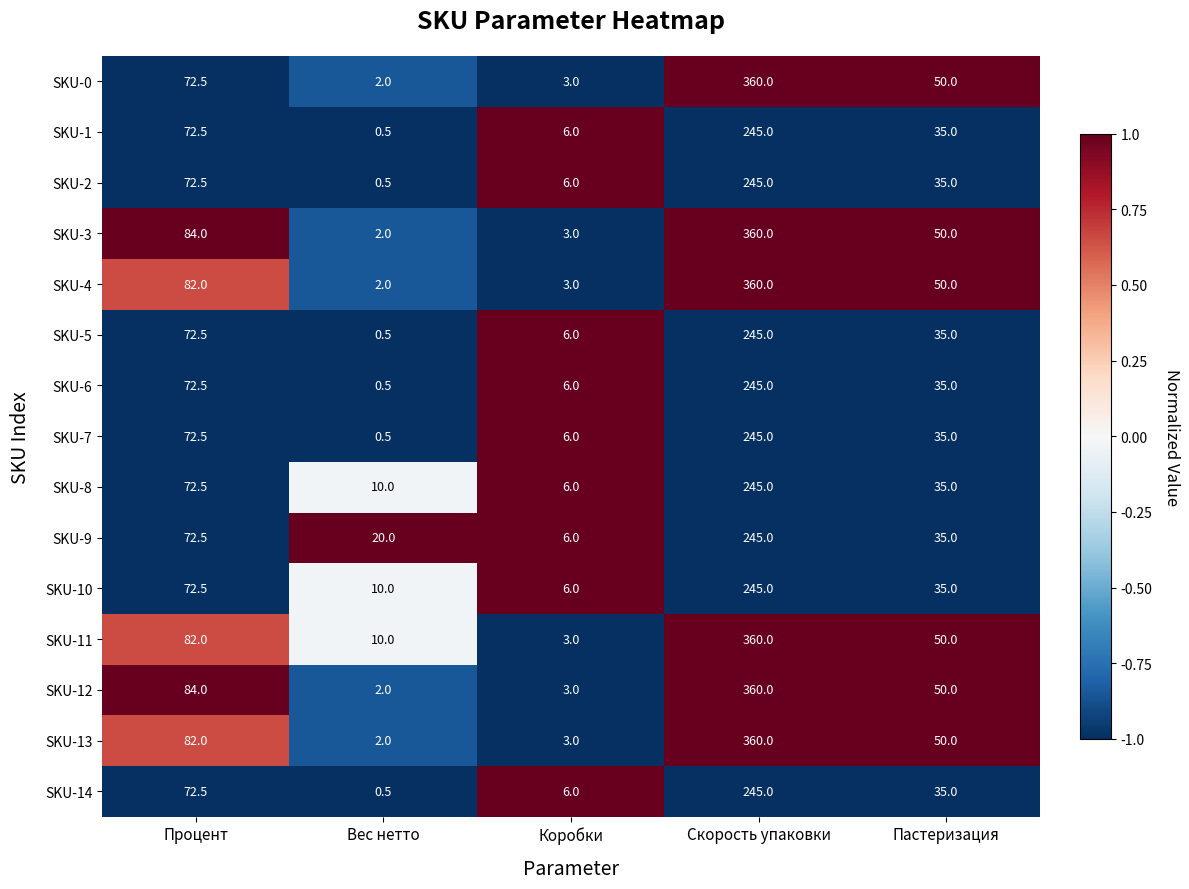

What is the difference between the second highest and second lowest values in the SKU-14 series?

66.5